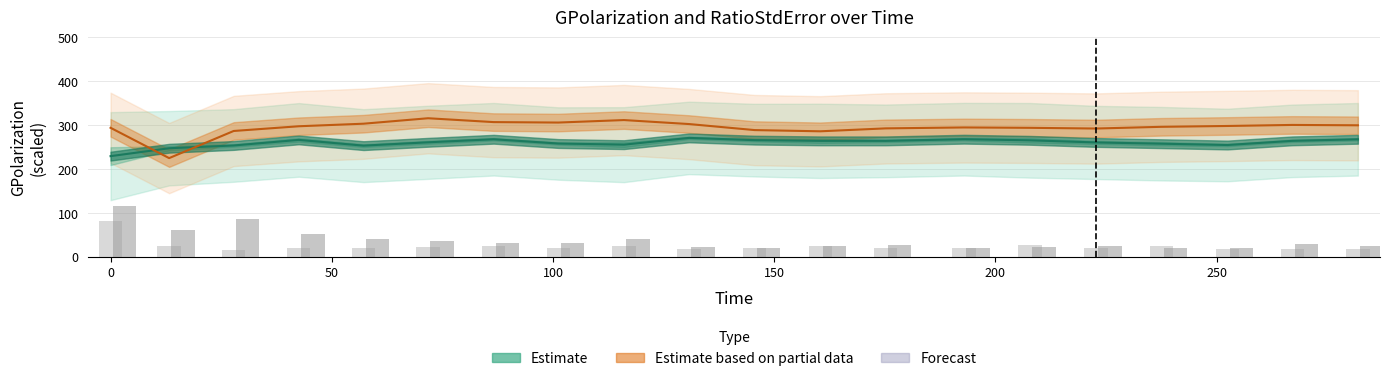

What is the maximum value shown in the chart?

314.8